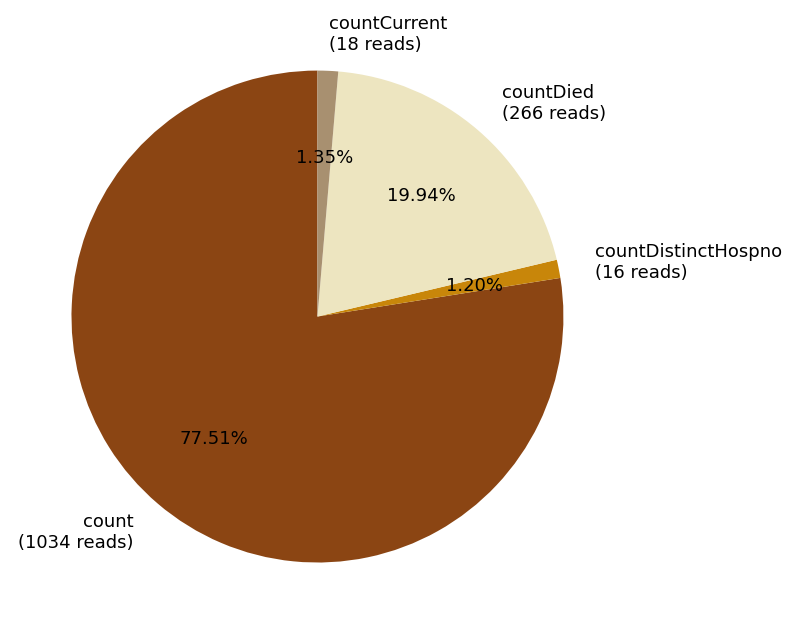

Approximately how many times larger is the value at count (1034 reads) compared to countDied (266 reads)?

3.9